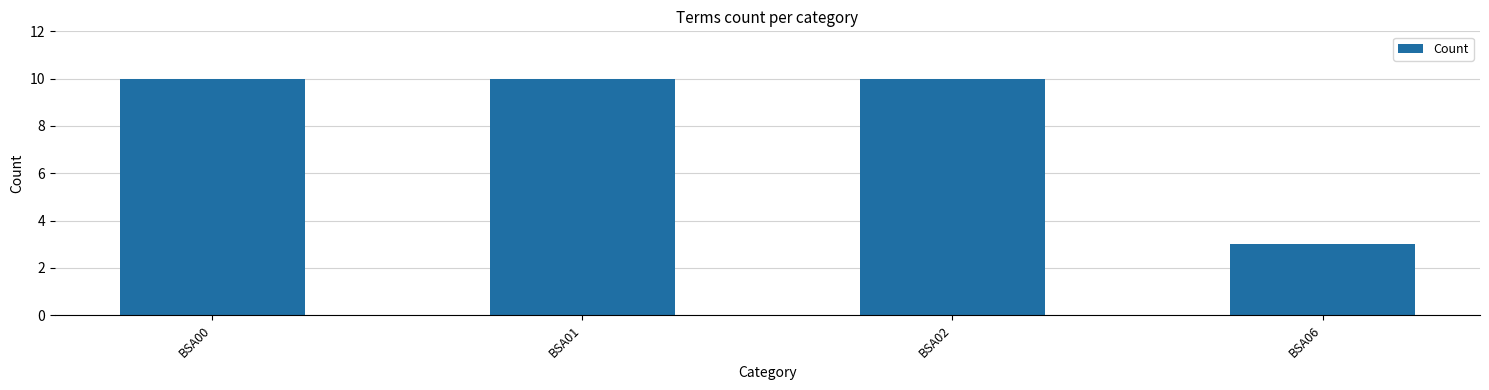

What is the maximum value shown in the chart?

10